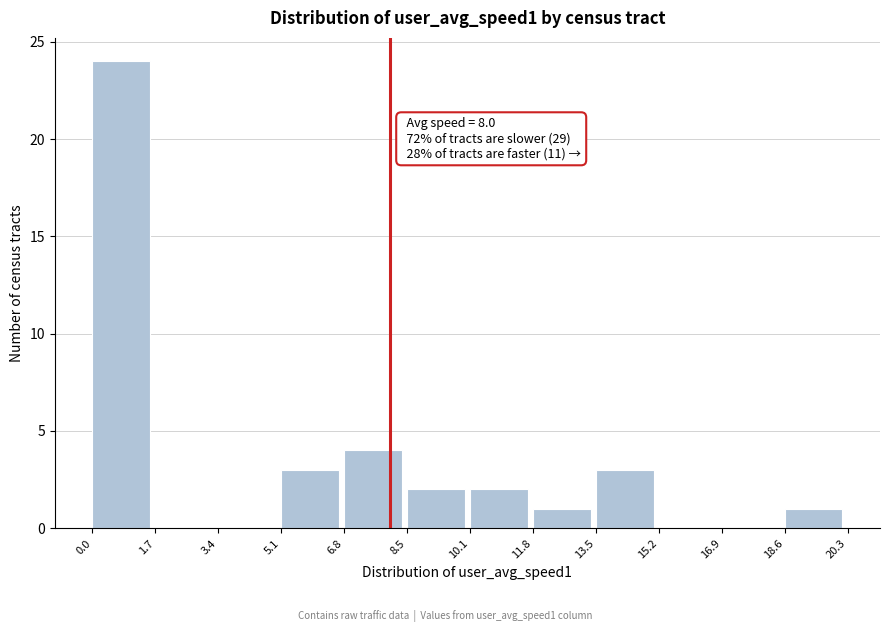

Over which range of the x-axis is the bar tallest?

0.0 to 1.7